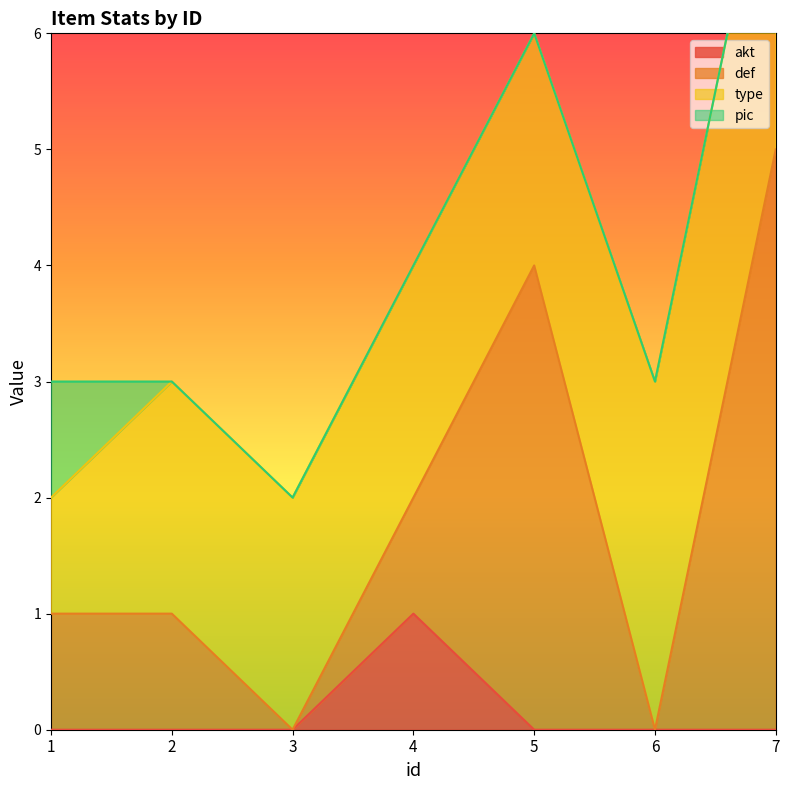

True or false: akt and def intersect in this chart.

False